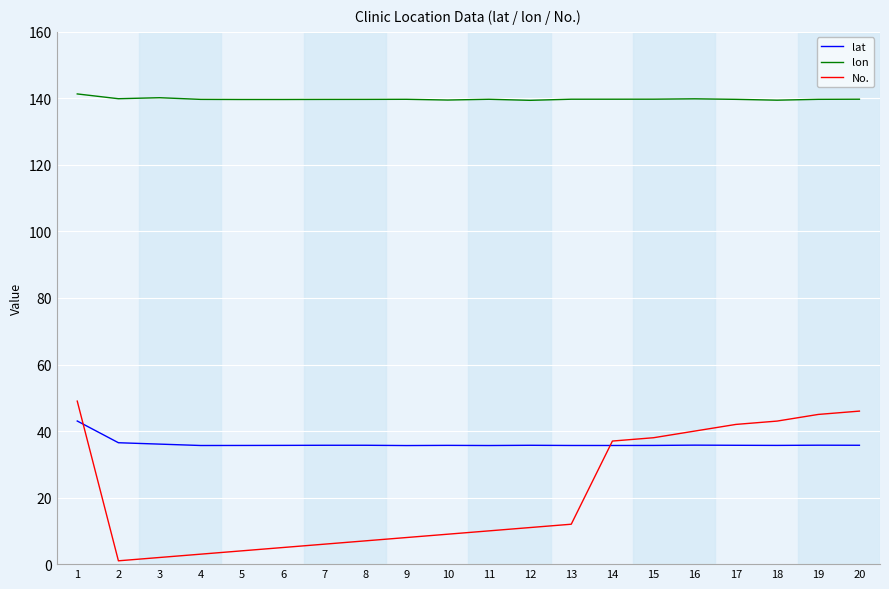

What are all the series names shown in the legend?

lat, lon, No.